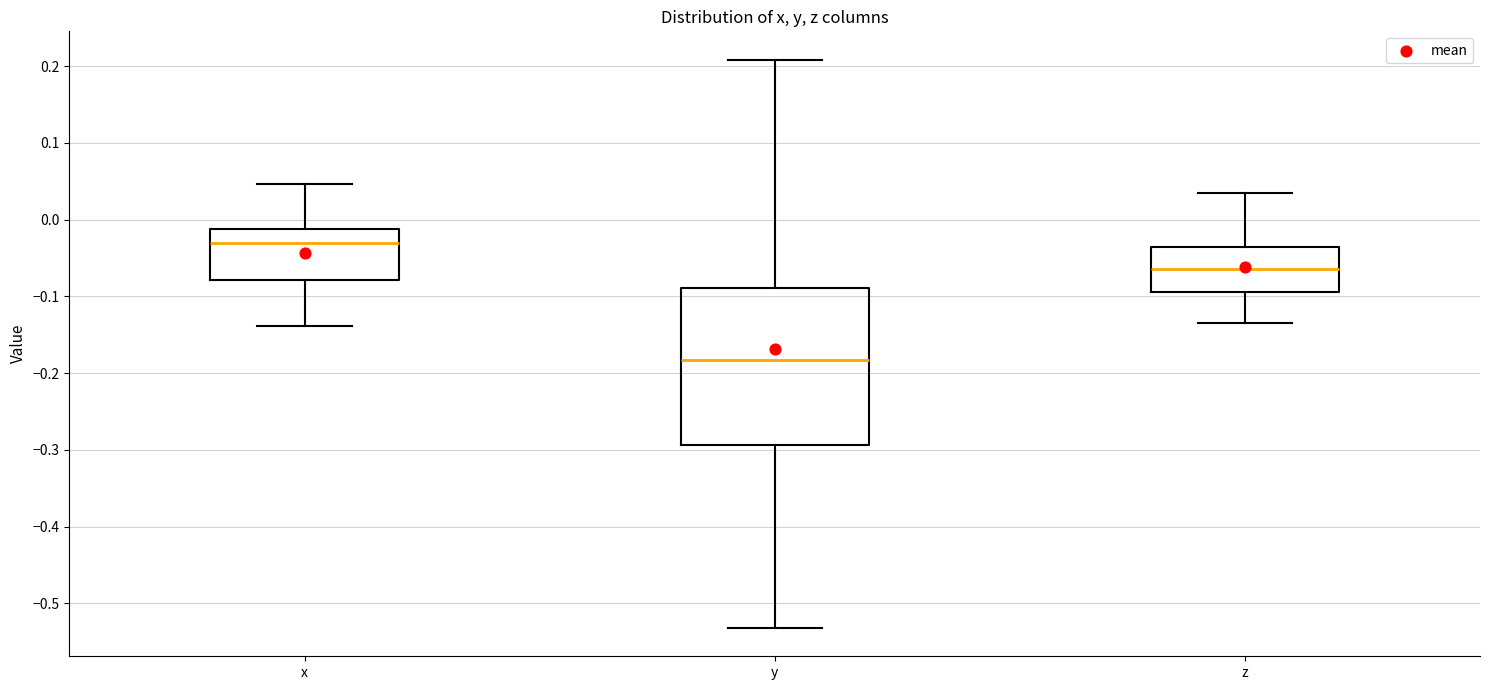

Reading left to right, transcribe this box plot: for each box, give where its median line is, the range the box spans, and where its two whiskers end, as read against the y-axis. The values are not printed on the chart, so give them approximately, as read against the axis.

x: median -0.03, box -0.08 to -0.01, whiskers -0.14 to 0.05
y: median -0.18, box -0.29 to -0.09, whiskers -0.53 to 0.21
z: median -0.06, box -0.09 to -0.03, whiskers -0.13 to 0.03